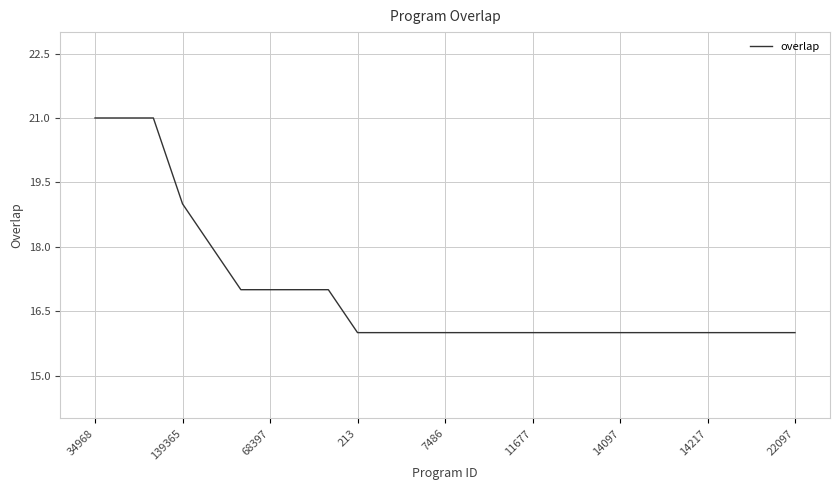

What is the smallest value displayed?

16